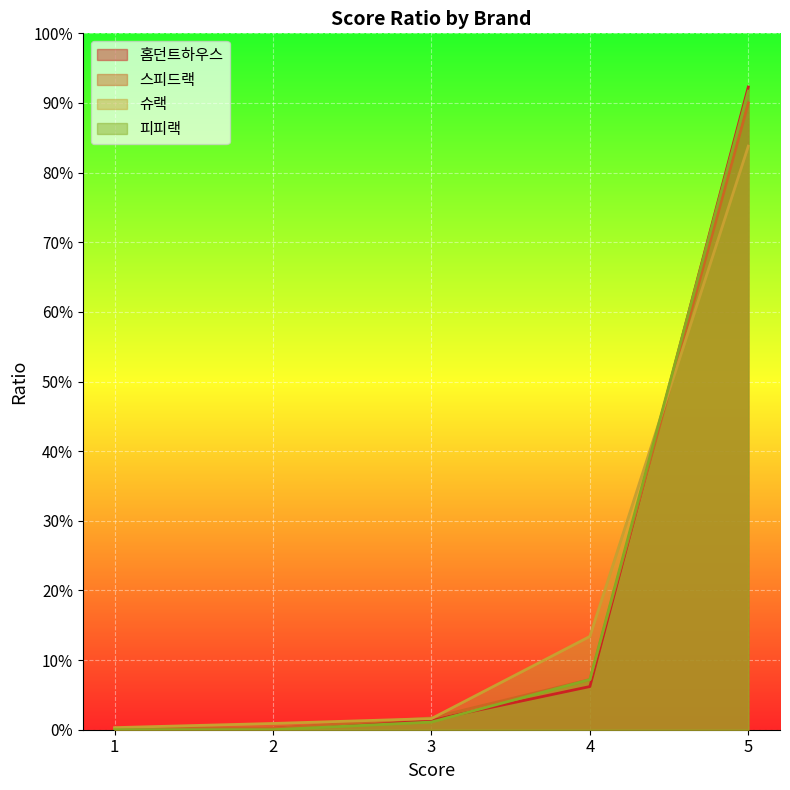

Which series has the largest range (max minus min)?

홈던트하우스